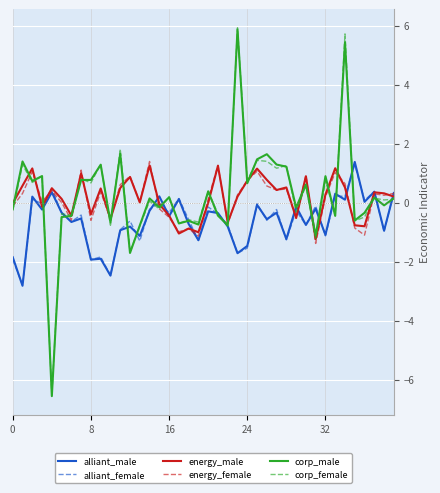

Which series has the largest range (max minus min)?

corp_female